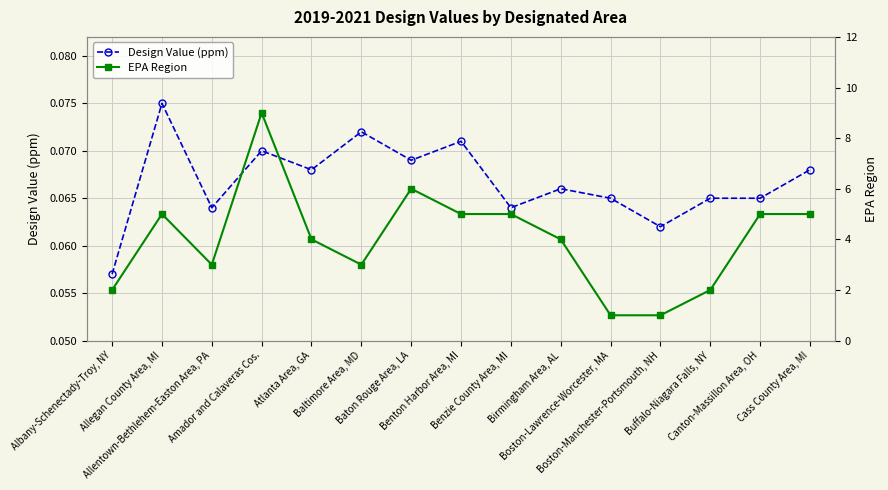

What is the label of the 9th point from the right?

Baton Rouge Area, LA